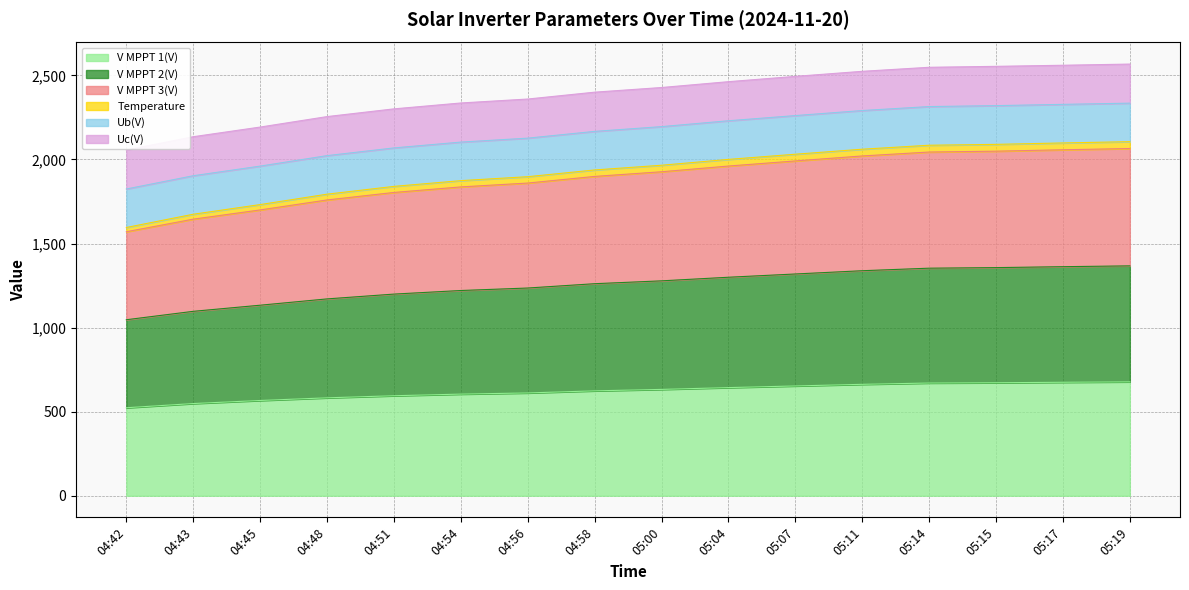

Is it true that V MPPT 3(V) equals 3180.9 at 04:54?

False